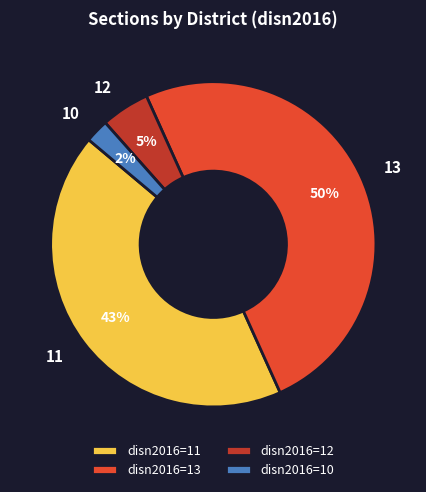

Rank the categories by value from highest to lowest.

disn2016=13, disn2016=11, disn2016=12, disn2016=10